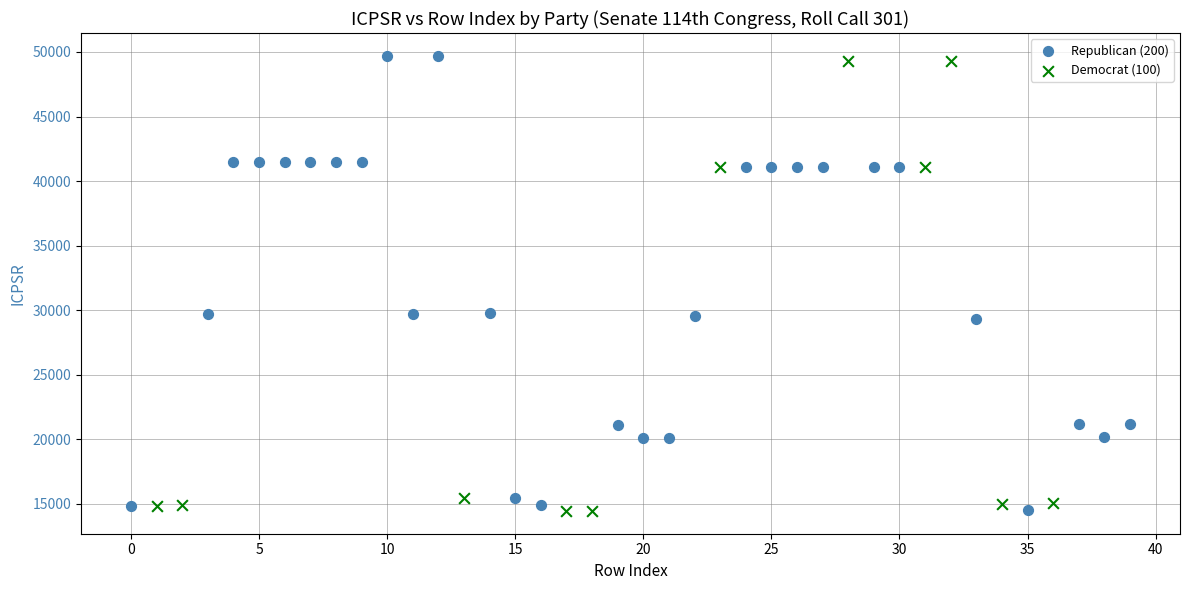

Which series has the widest spread of Y values?

Republican (200)